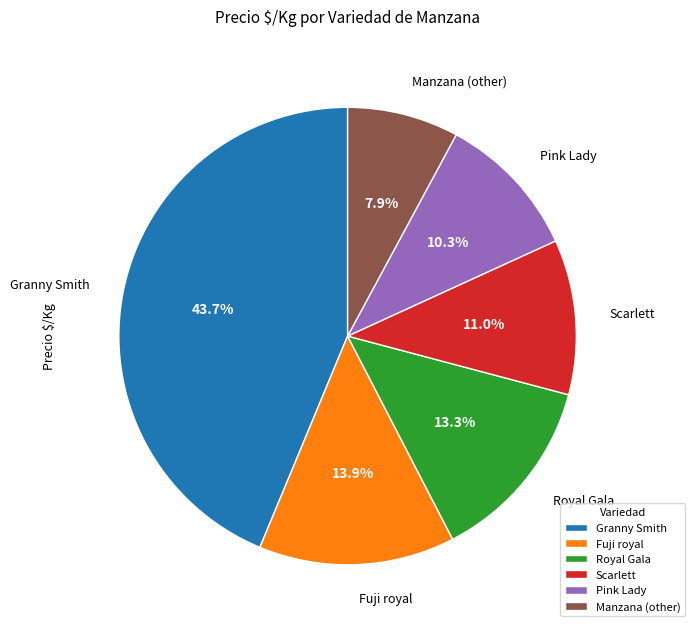

Do Granny Smith and Scarlett together represent more than half of the pie?

Yes